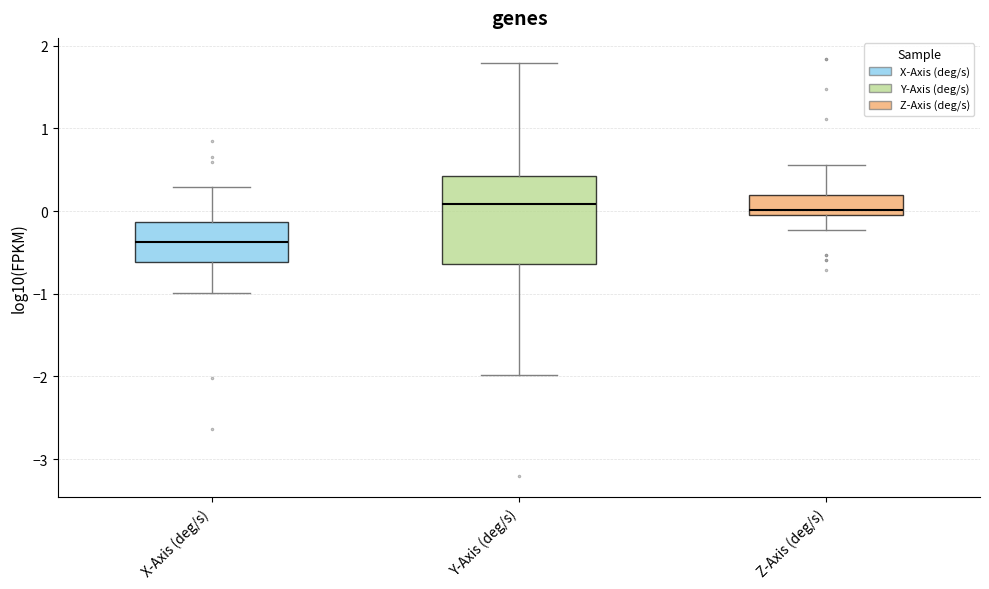

Which box is the tallest, from its lower edge to its upper edge?

Y-Axis (deg/s)